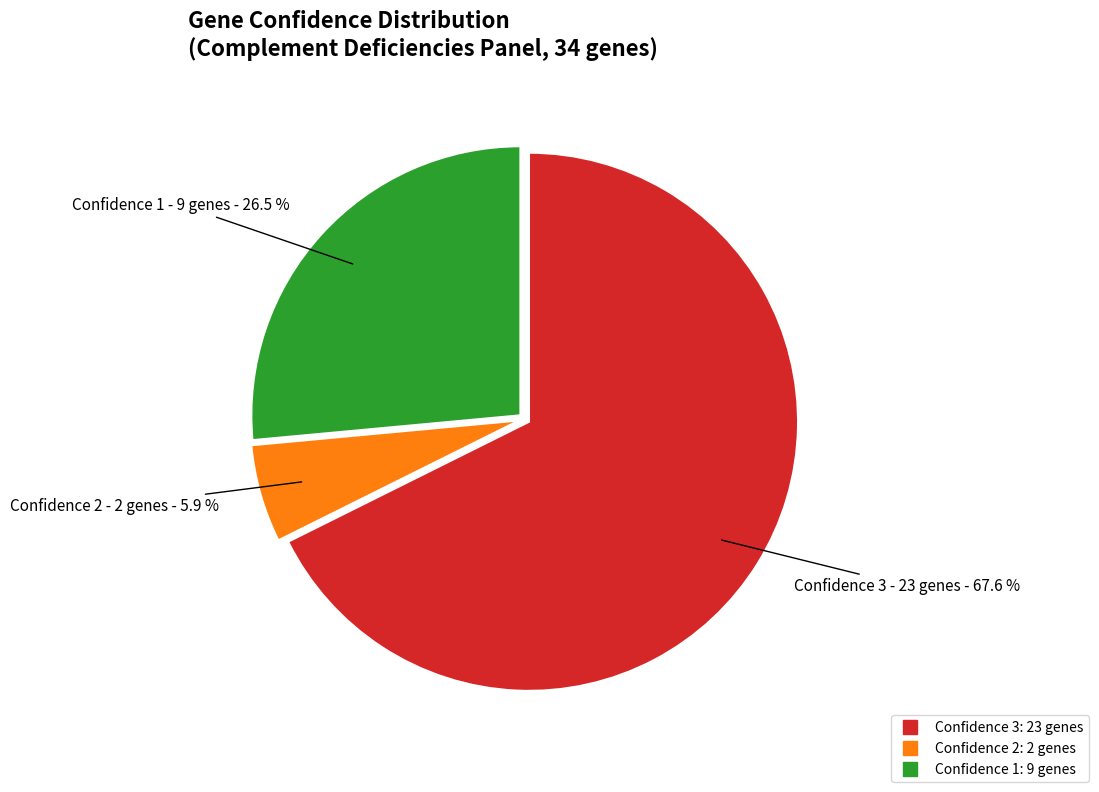

Count the number of slices in the pie.

3